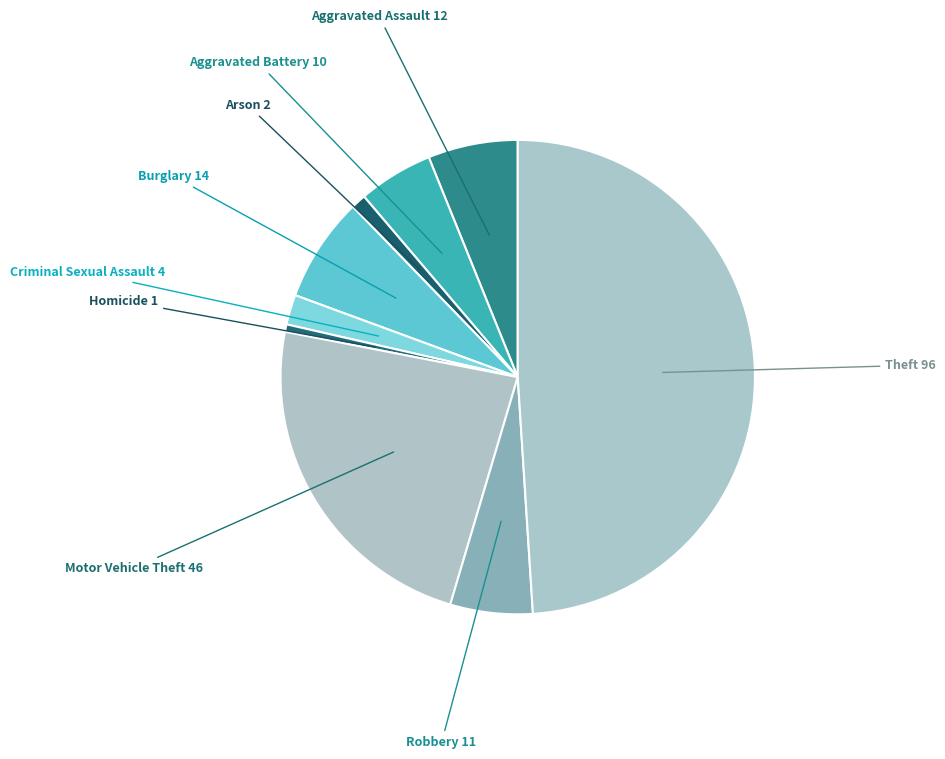

How many slices are in this pie chart?

9